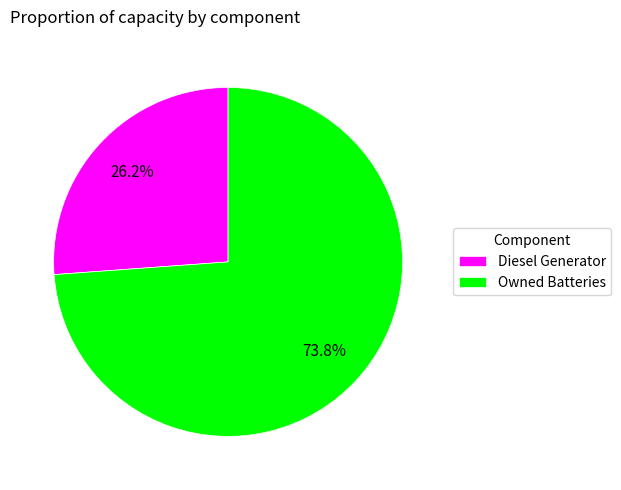

What percentage is the Owned Batteries slice, to the nearest percent?

74%